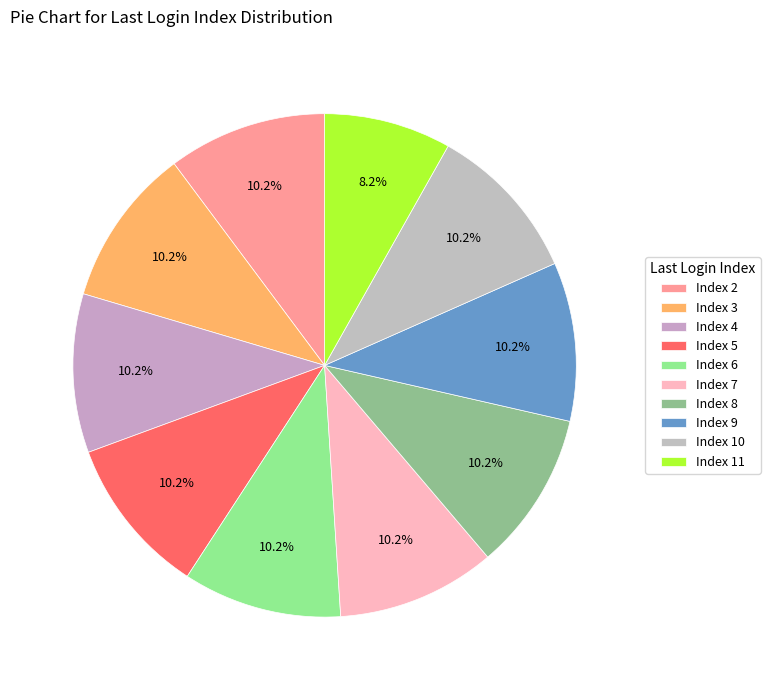

Does Index 5 represent more than half of the total?

No